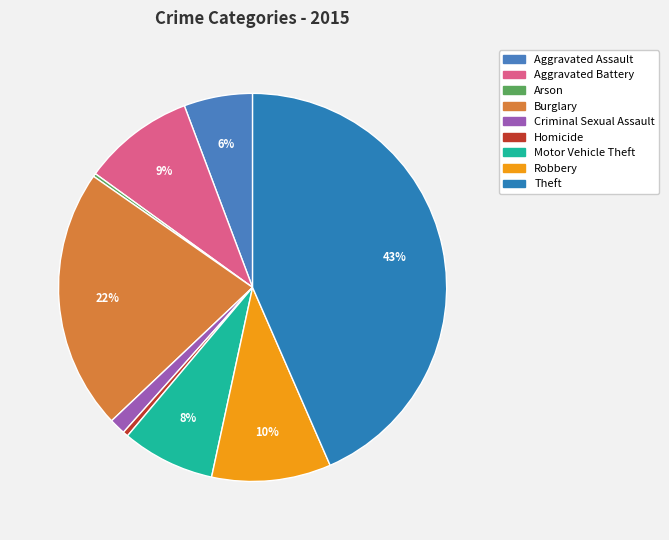

How many slices are in this pie chart?

9